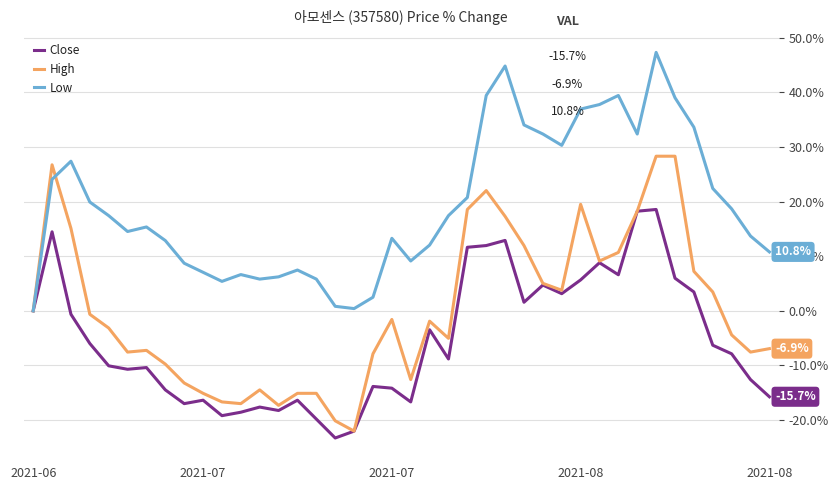

What is the highest value of the Low series?

47.3